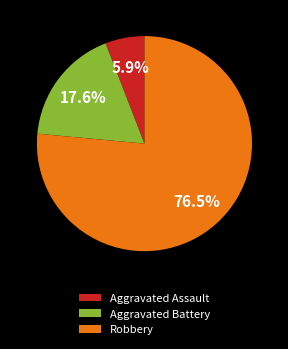

To the nearest percent, what is the average slice percentage?

33%